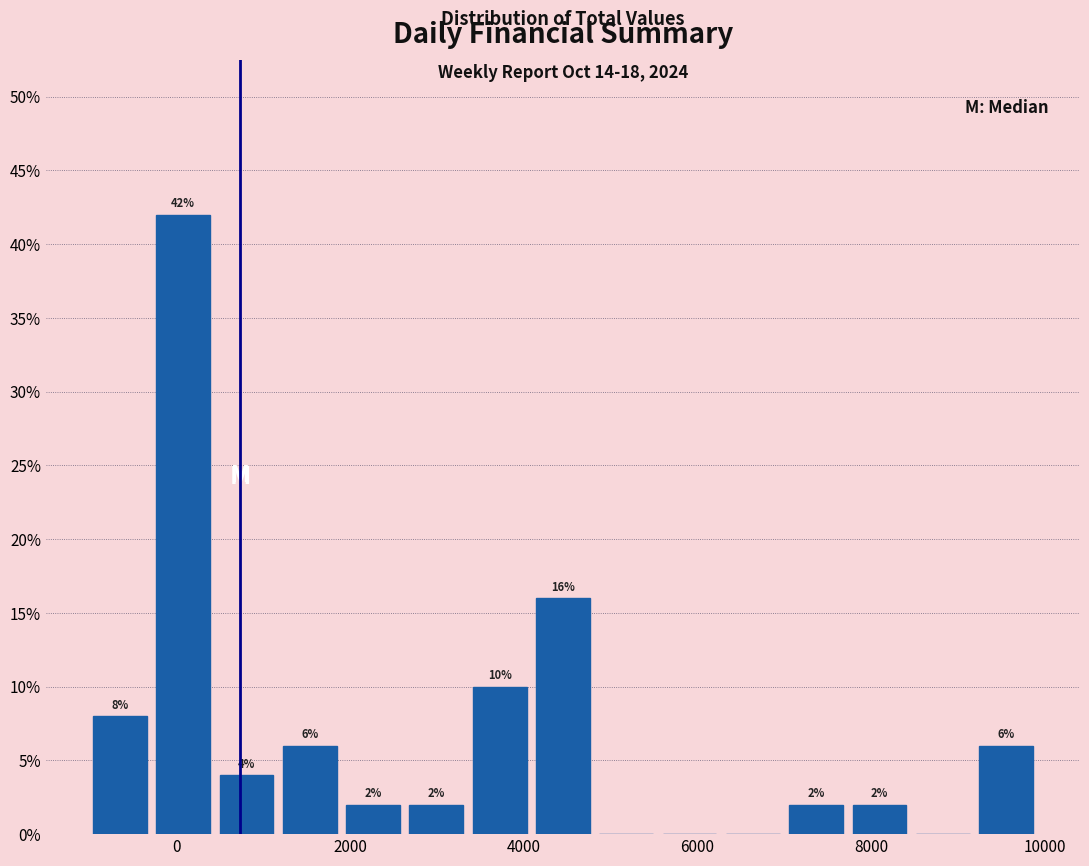

Around what value on the x-axis is the tallest bar? Give the approximate position of its centre, as read against the axis.

0